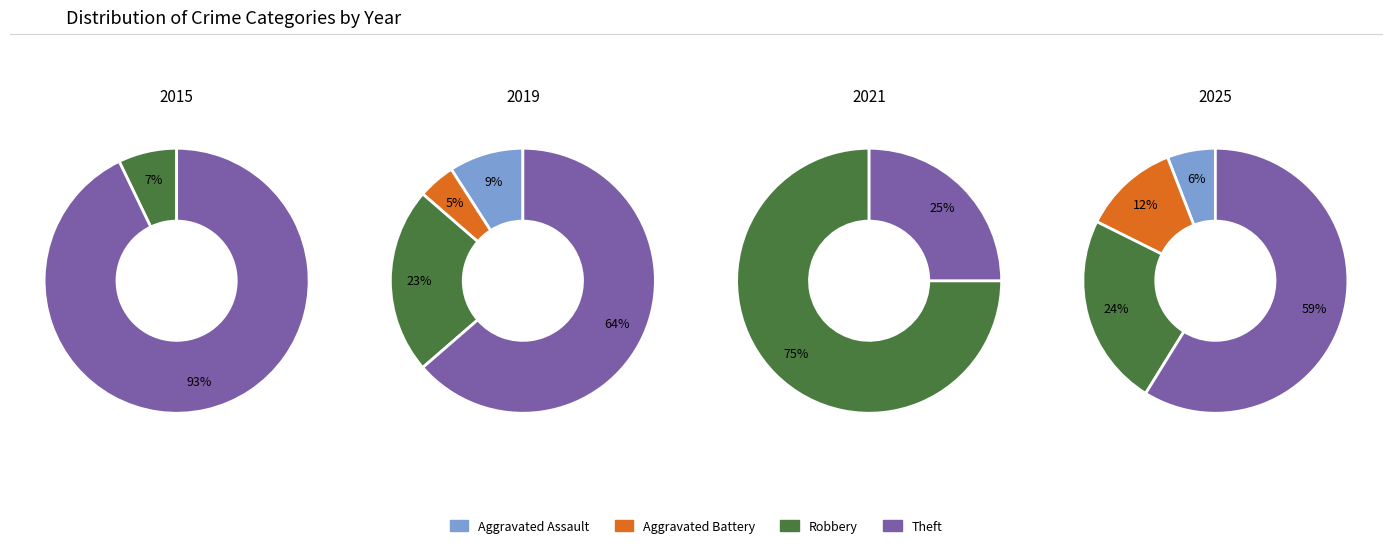

To the nearest percent, what is the combined percentage of 2025 and 2019?

27%